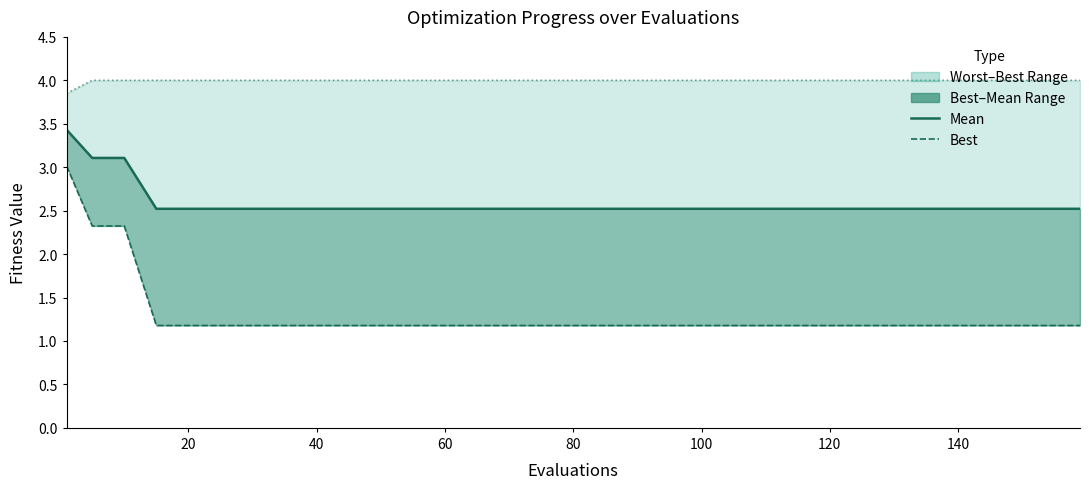

List the series in order of their overall mean, highest first.

worst_line, mean_line, best